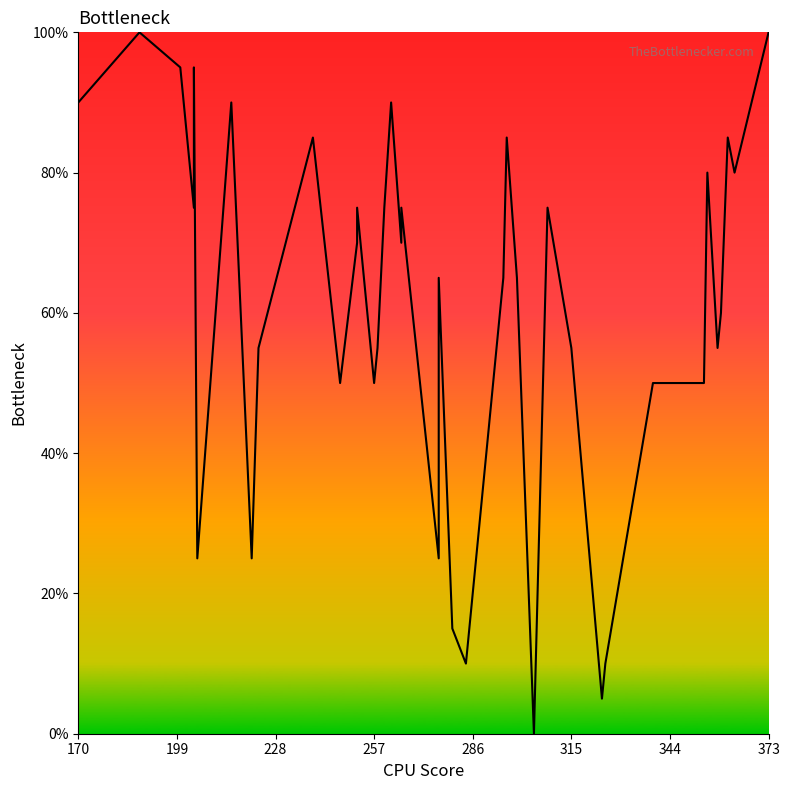

True or false: the data shows 29.6 at 18.

False